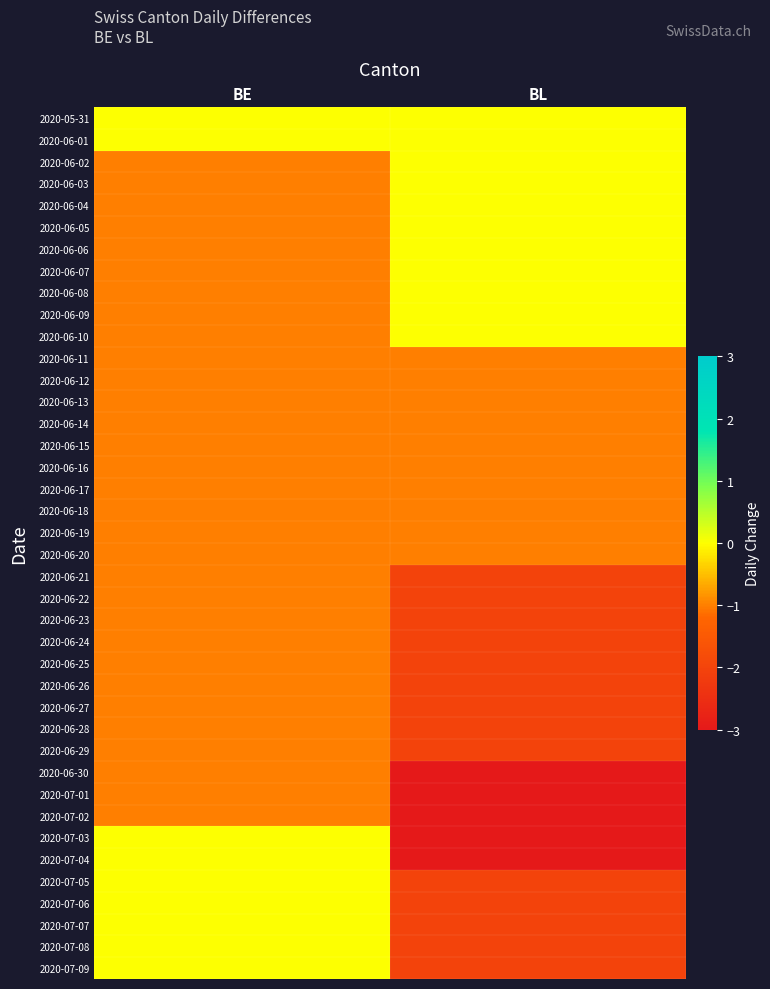

At which category is the sum across all series the highest?

BE